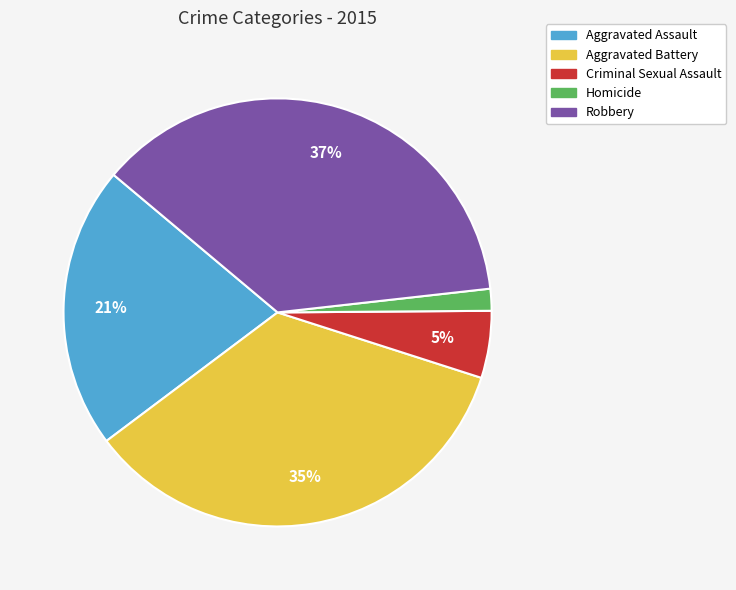

Is it true that Aggravated Battery is 46% of the pie?

False